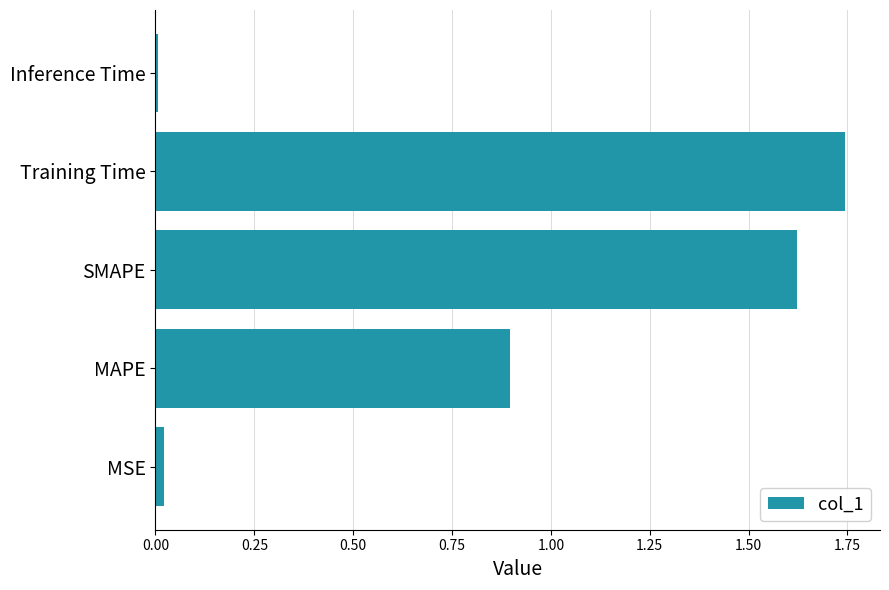

At which label is the value closest to 0?

Inference Time